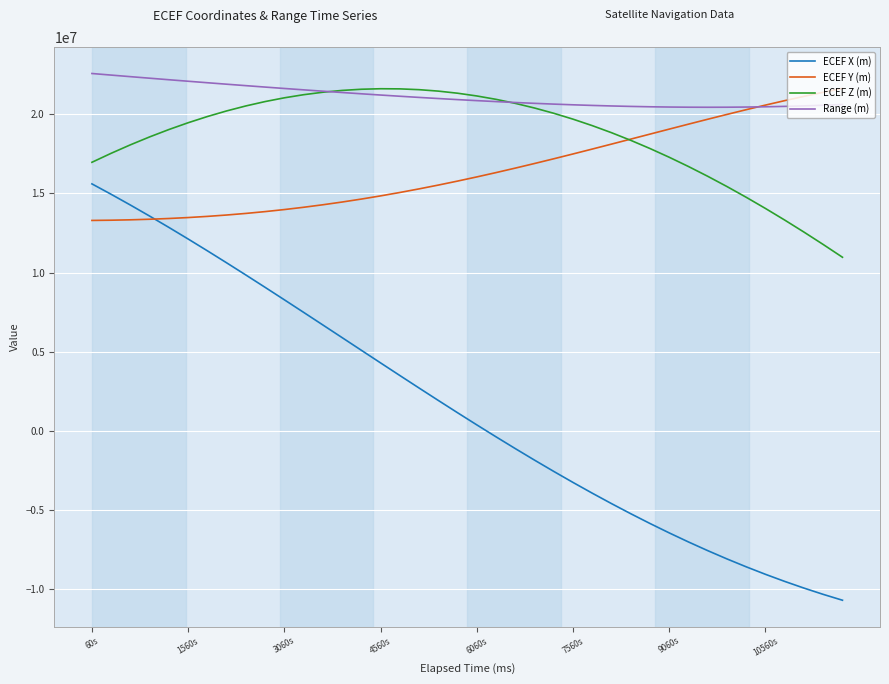

Which series has the largest range (max minus min)?

ECEF X (m)